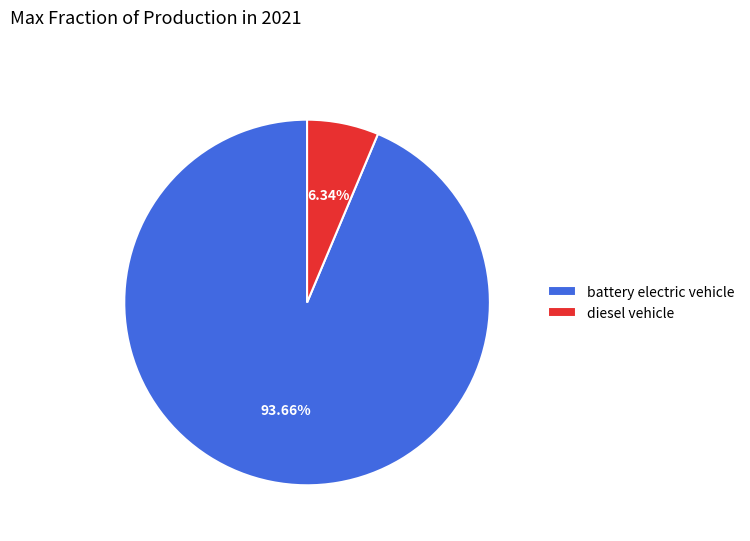

How much of the chart is everything except battery electric vehicle?

6.3%